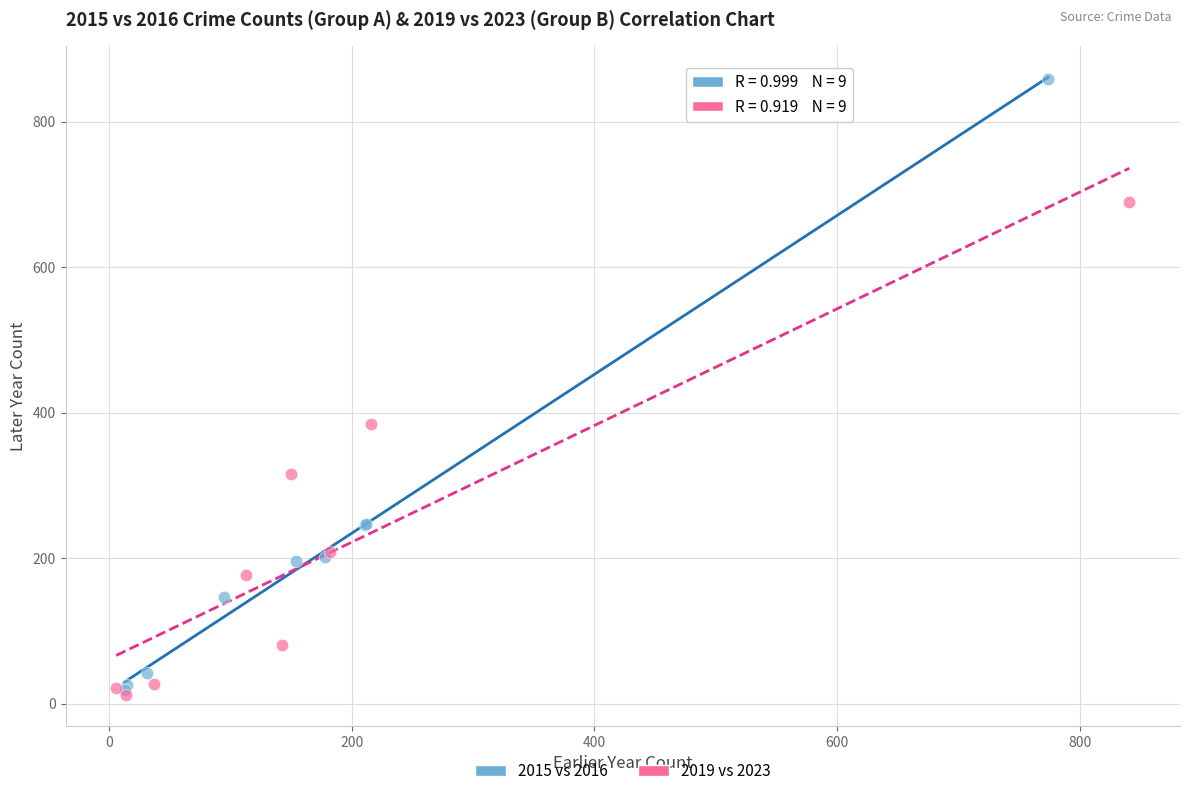

Which series contains the highest Y value?

2015 vs 2016